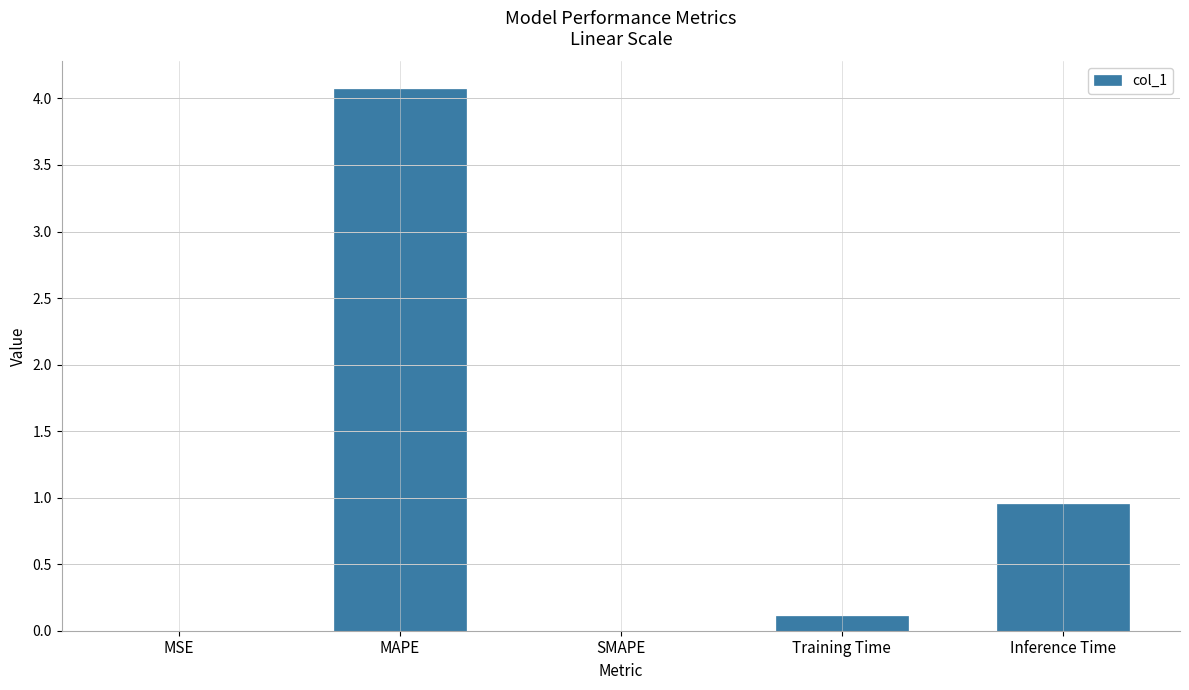

At which category does the chart reach its peak across all series?

MAPE